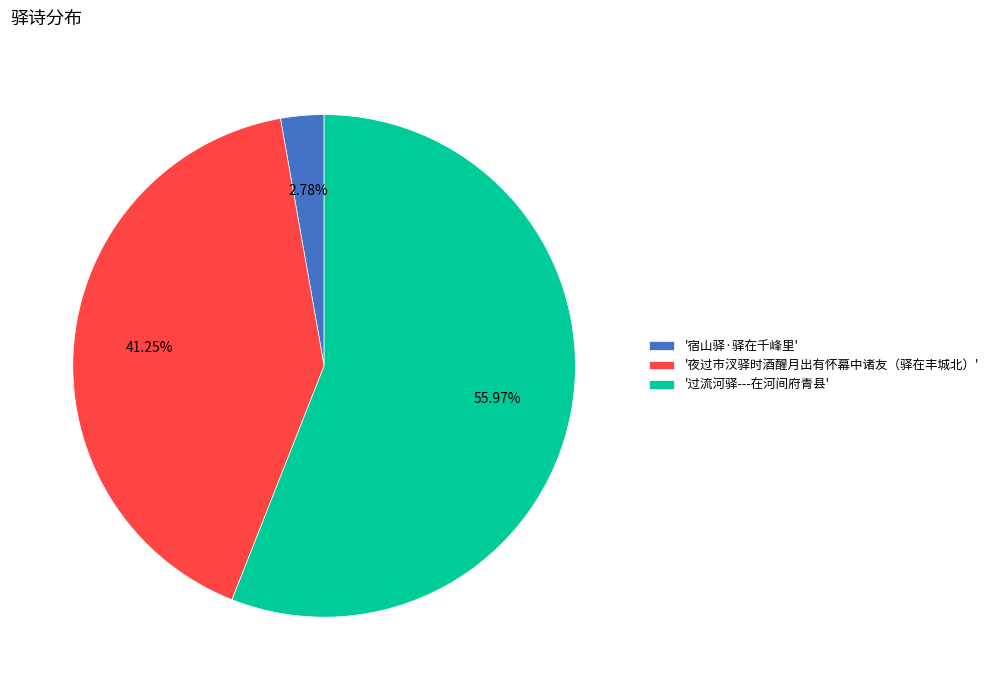

Which has a higher value, '宿山驿·驿在千峰里' or '过流河驿---在河间府青县'?

'过流河驿---在河间府青县'